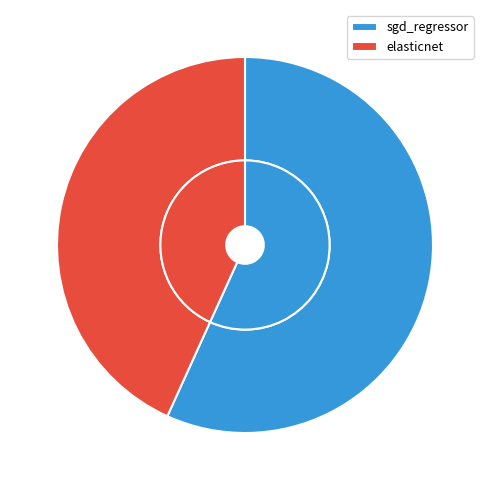

What is the largest slice in the pie chart?

sgd_regressor